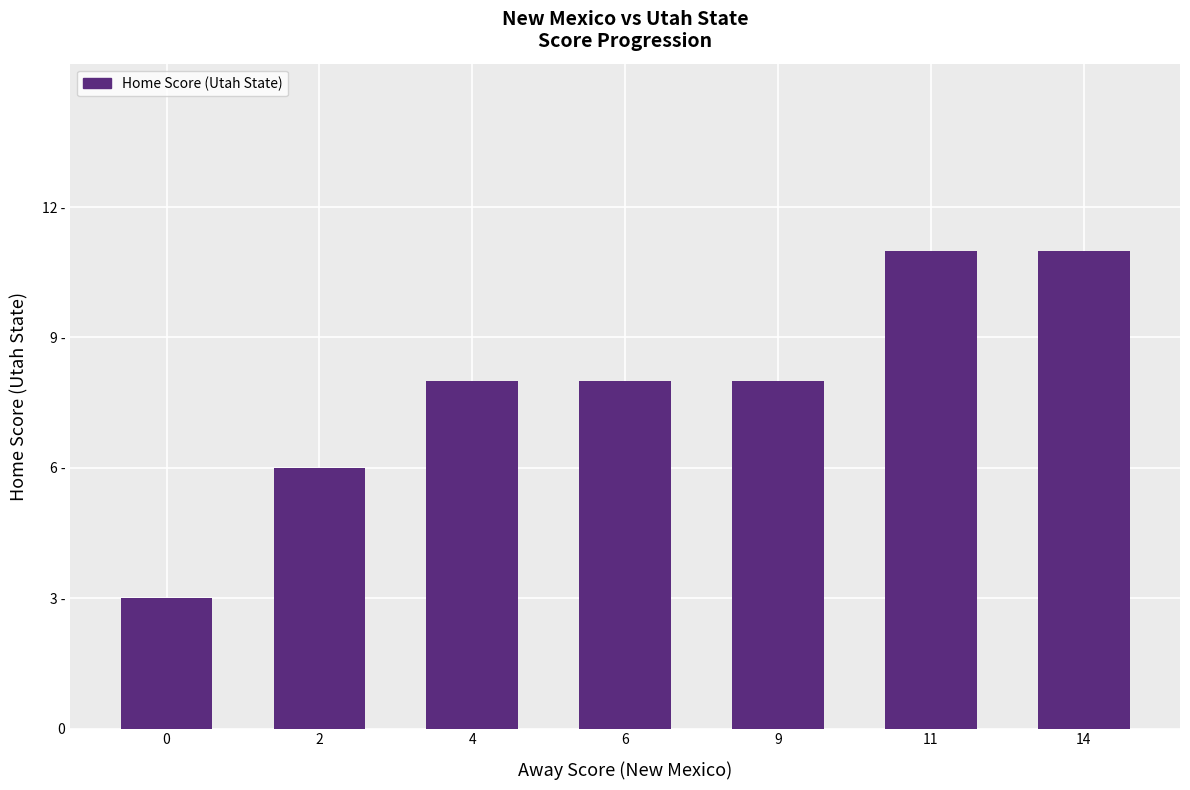

What is the value of the 3rd bar from the left?

8